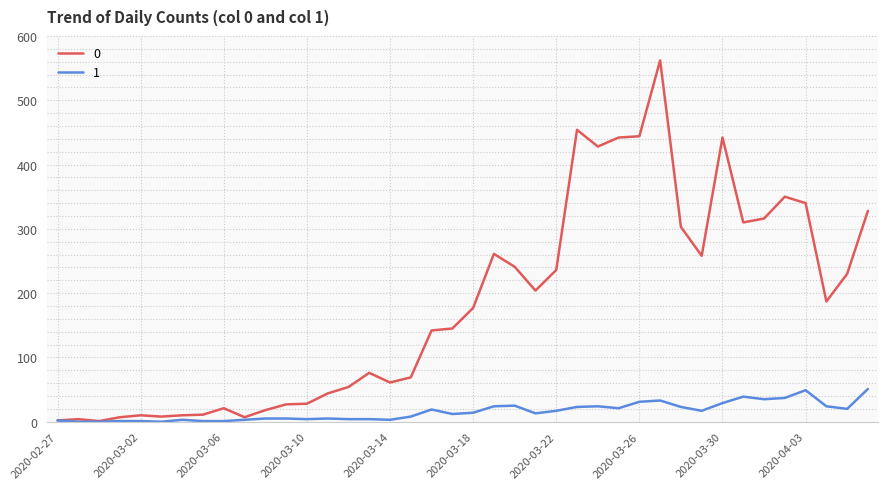

Rank the series by their average value, from lowest to highest.

1, 0